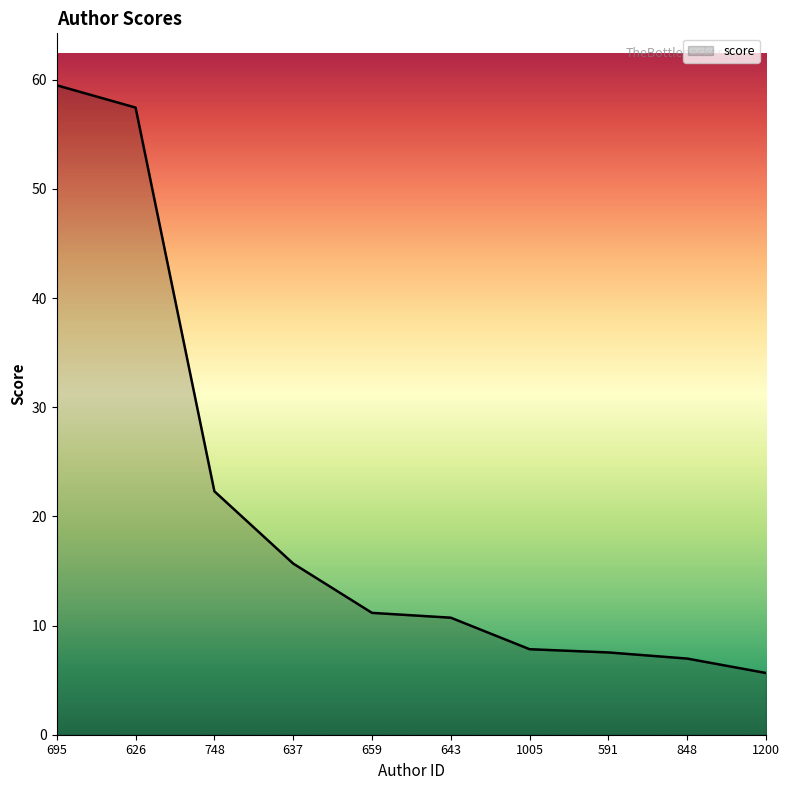

Does the chart display data point markers on the line(s)?

No